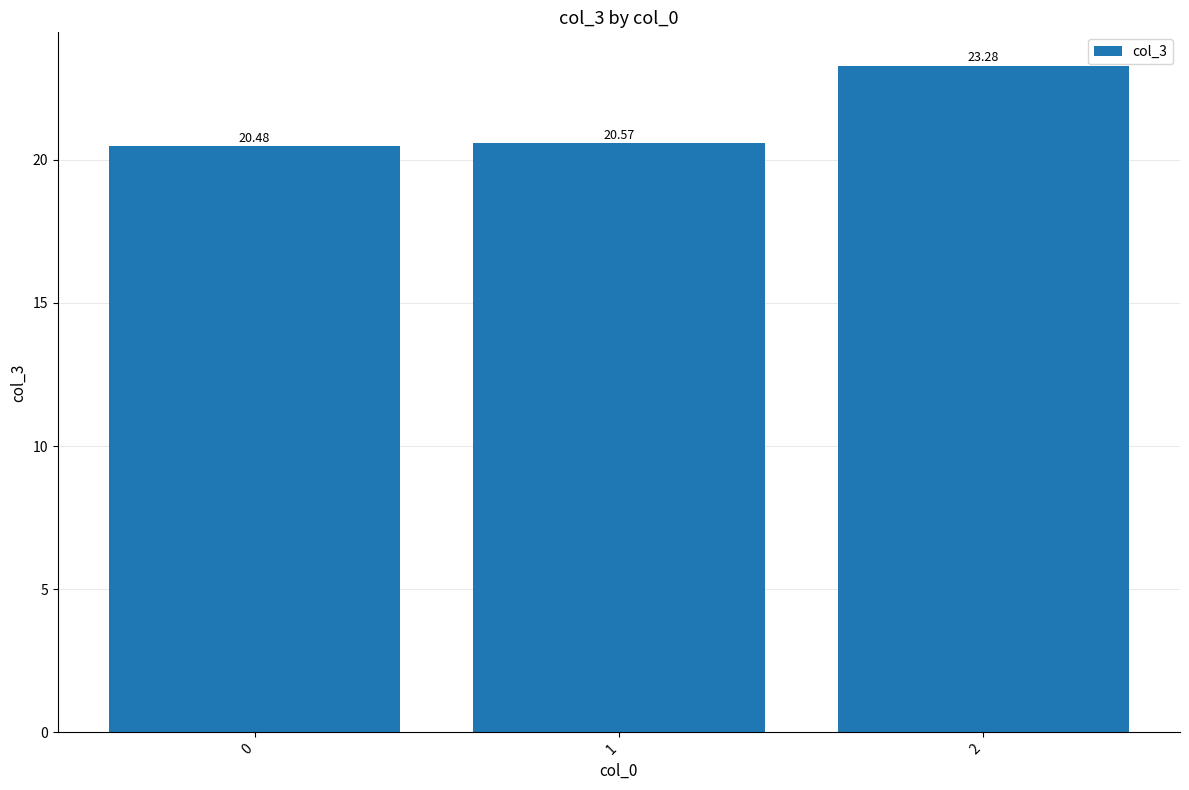

List the labels in order of value, smallest first.

0, 1, 2